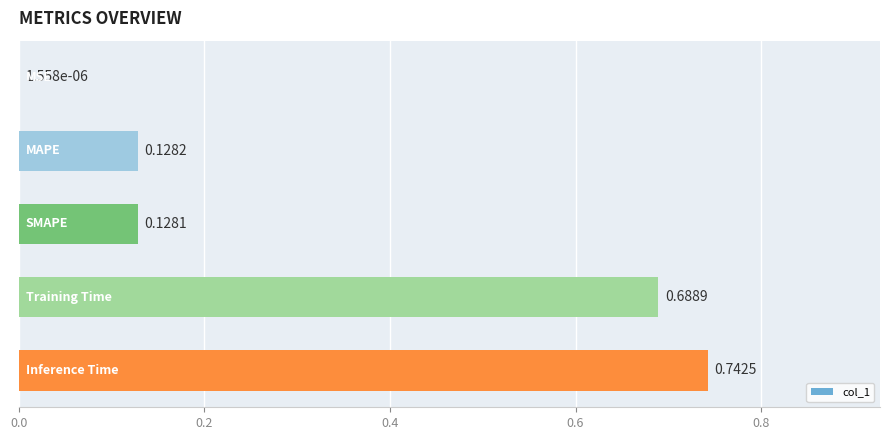

What is the sum of all values?

1.7